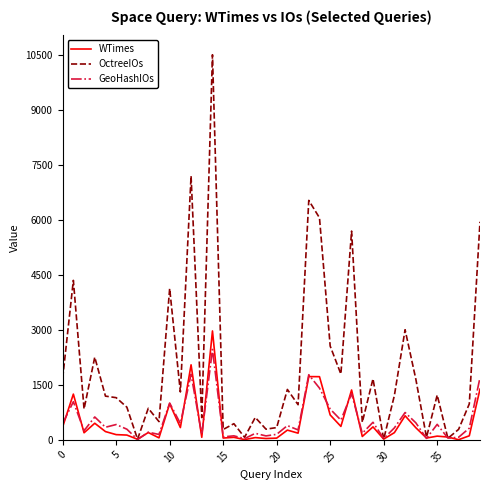

Which series has the largest range (max minus min)?

OctreeIOs